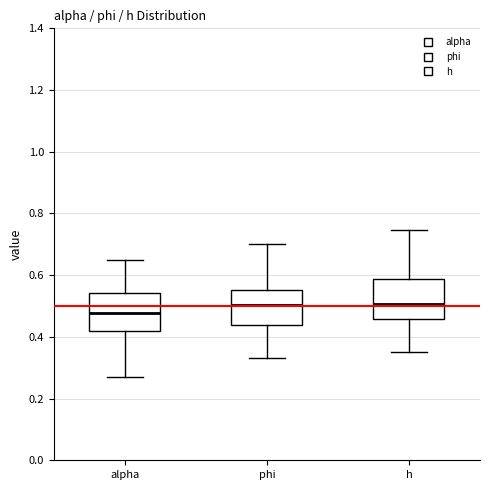

Reading left to right, read every box against the y-axis: the position of its median line, the range the box covers, and the ends of its whiskers. The values are not printed on the chart, so give them approximately, as read against the axis.

alpha: median 0.48, box 0.42 to 0.54, whiskers 0.28 to 0.64
phi: median 0.50, box 0.44 to 0.56, whiskers 0.34 to 0.70
h: median 0.50, box 0.46 to 0.58, whiskers 0.34 to 0.74